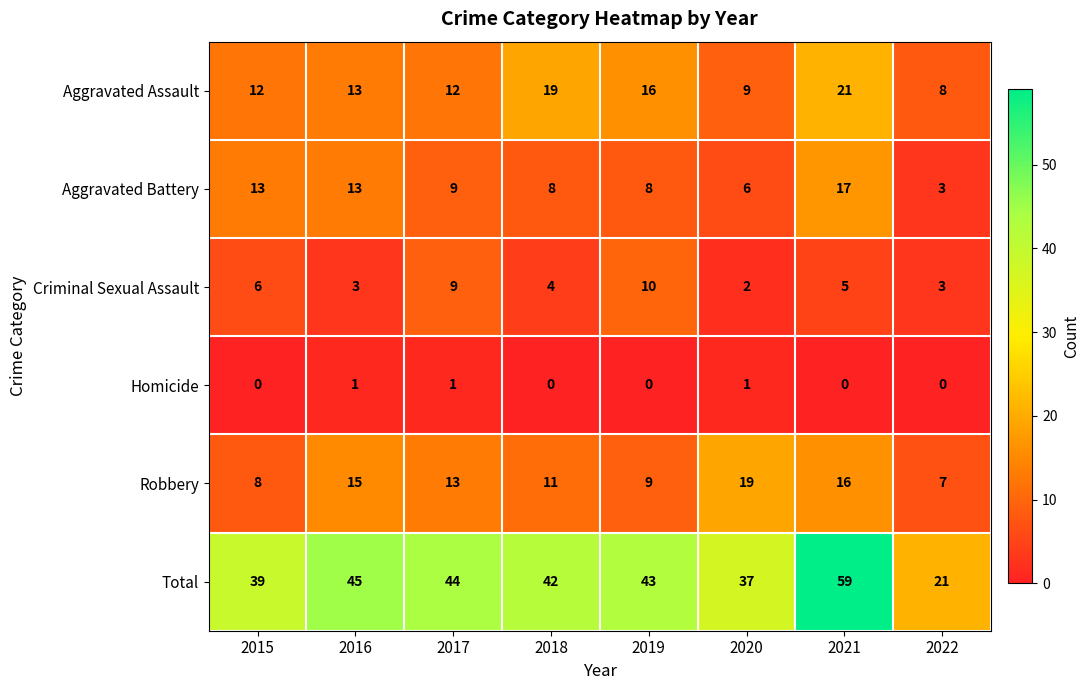

Rank the series at 2018 from highest to lowest value.

Total, Aggravated Assault, Robbery, Aggravated Battery, Criminal Sexual Assault, Homicide